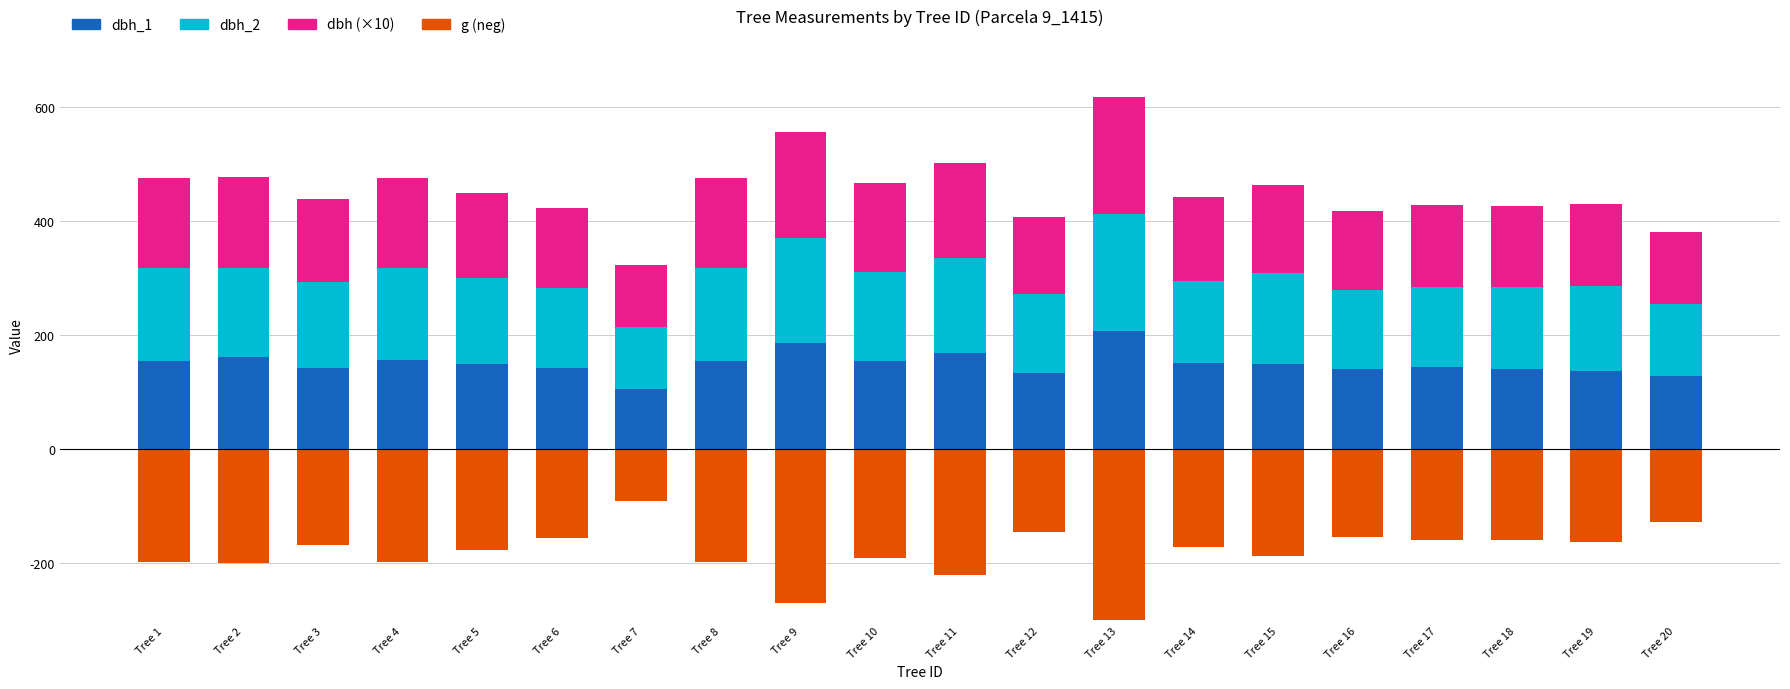

What is the sum of the dbh (×10) values at Tree 12 and Tree 11?

303.5